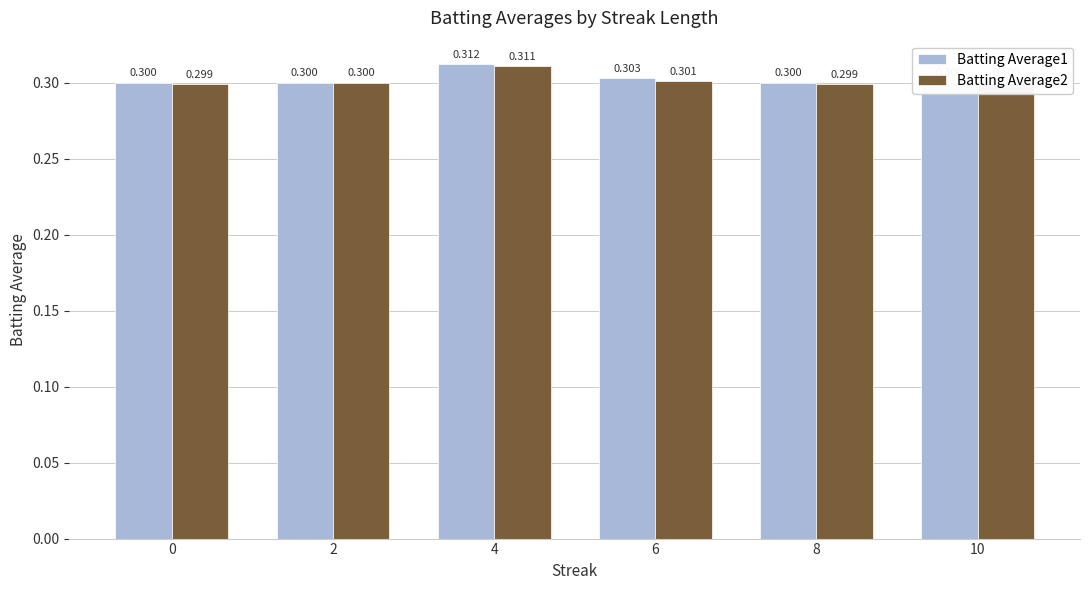

At 2, list the series in order from smallest to largest.

Batting Average1, Batting Average2